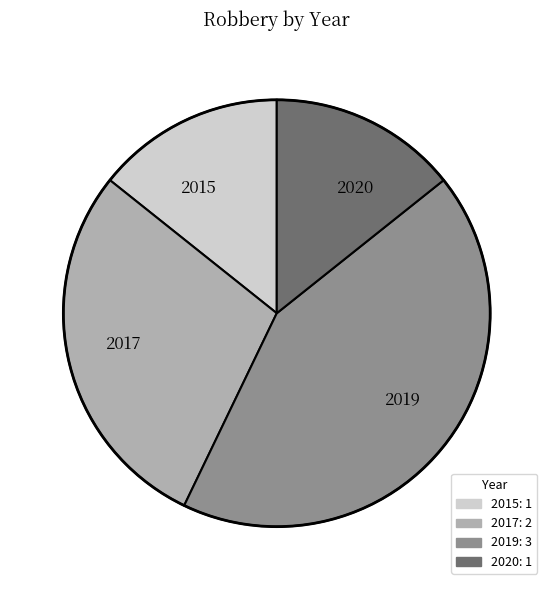

True or false: 2019 accounts for 43% of the total.

True